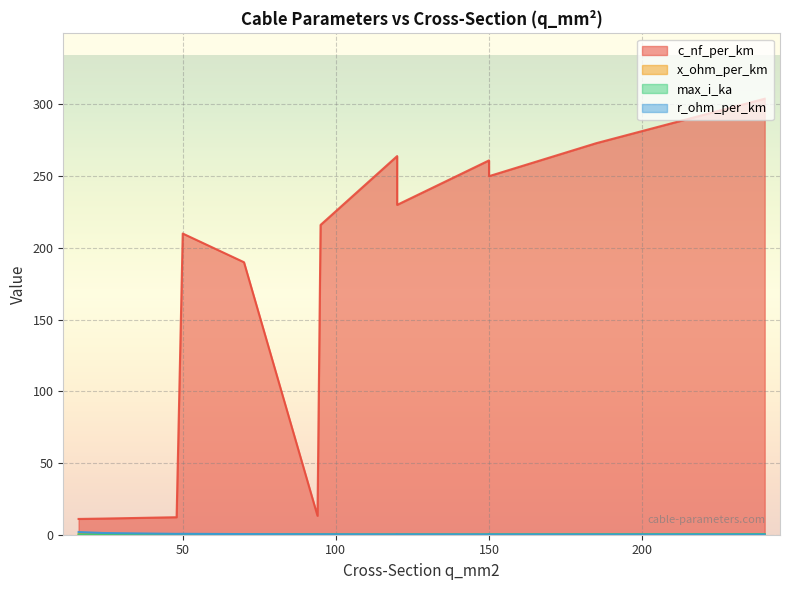

The x_ohm_per_km series shows 0.1 at 120. True or false?

False